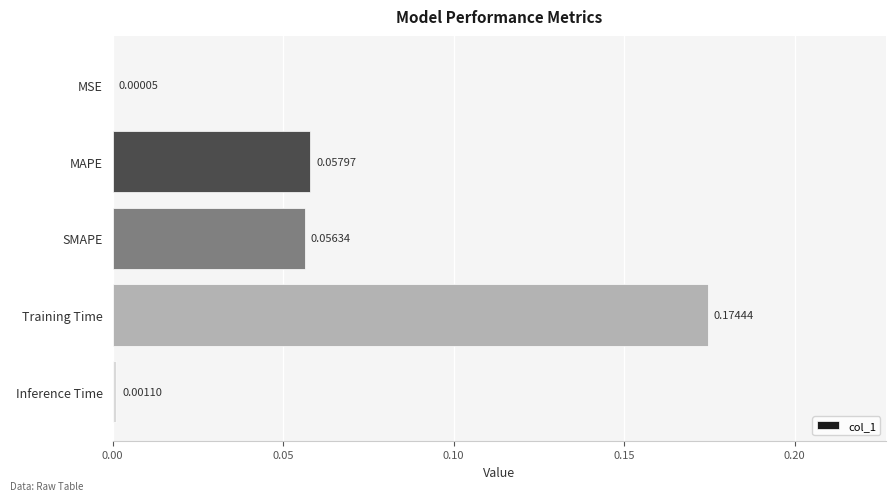

Where is the data nearest to the value 0?

MSE